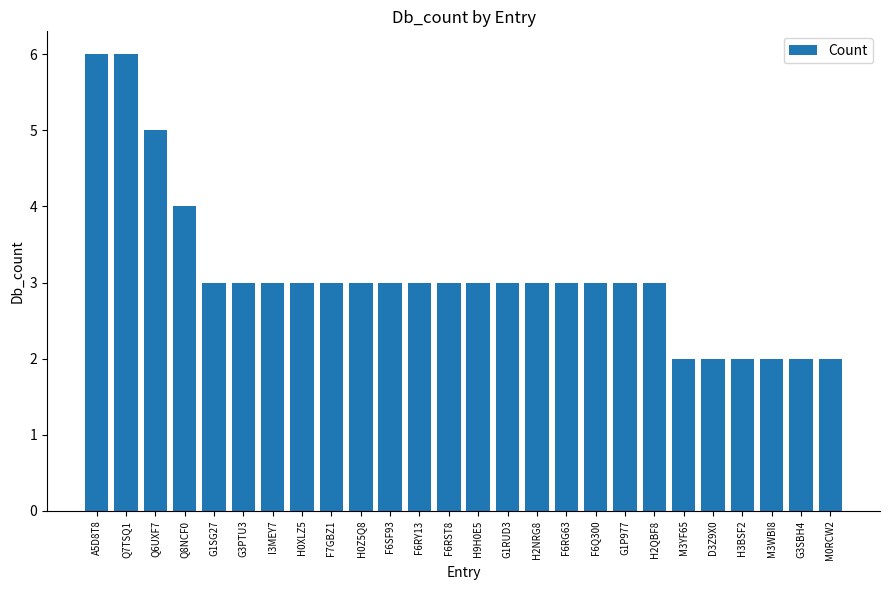

Reading left to right, what are all the values shown in this chart?

A5D8T8=6	Q7TSQ1=6	Q6UXF7=5	Q8NCF0=4	G1SG27=3	G3PTU3=3	I3MEY7=3	H0XLZ5=3	F7GBZ1=3	H0Z5Q8=3	F6SF93=3	F6RY13=3	F6RST8=3	H9H0E5=3	G1RUD3=3	H2NRG8=3	F6RG63=3	F6Q300=3	G1P977=3	H2QBF8=3	M3YF65=2	D3Z9X0=2	H3BSF2=2	M3WBI8=2	G3SBH4=2	M0RCW2=2